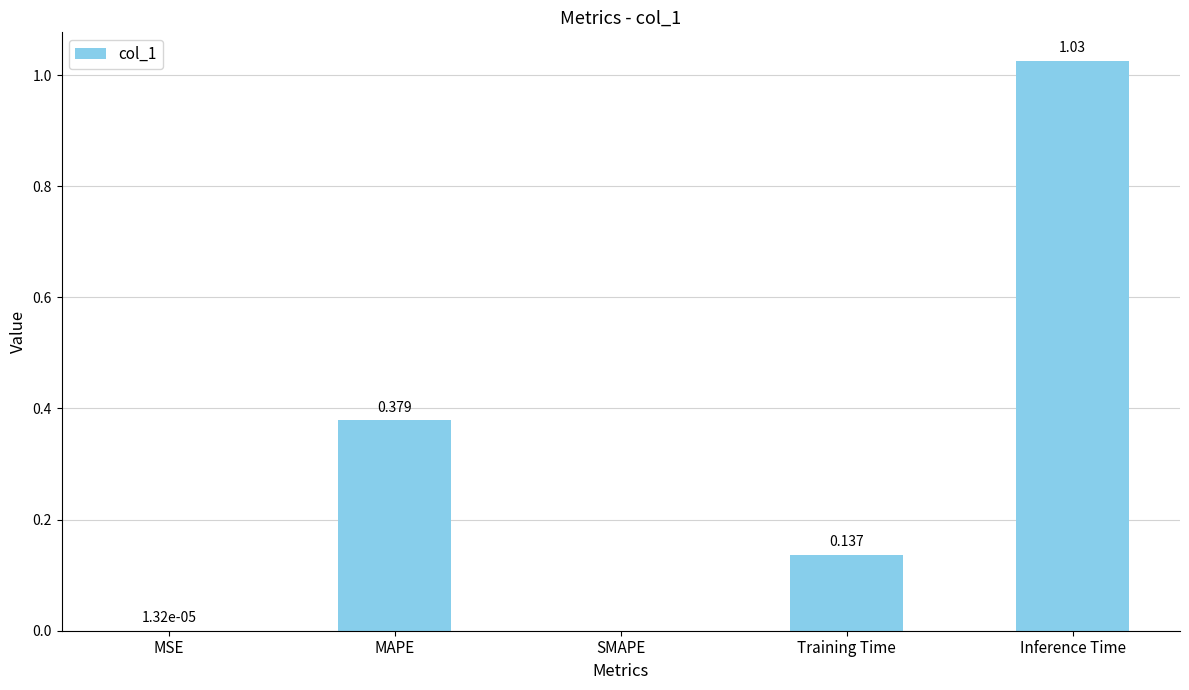

How many positive values are there?

4